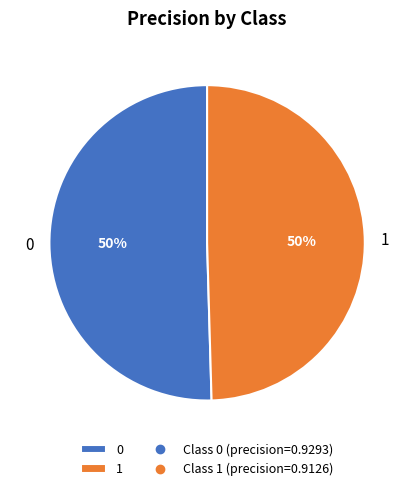

True or false: 1 accounts for 50% of the total.

True